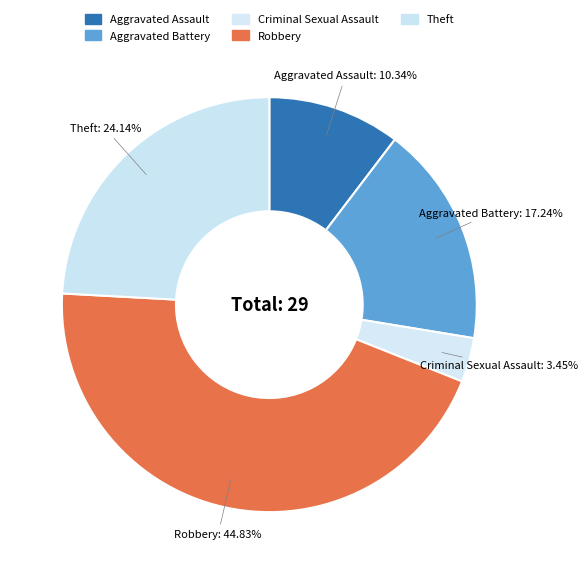

True or false: Aggravated Battery accounts for 26% of the total.

False